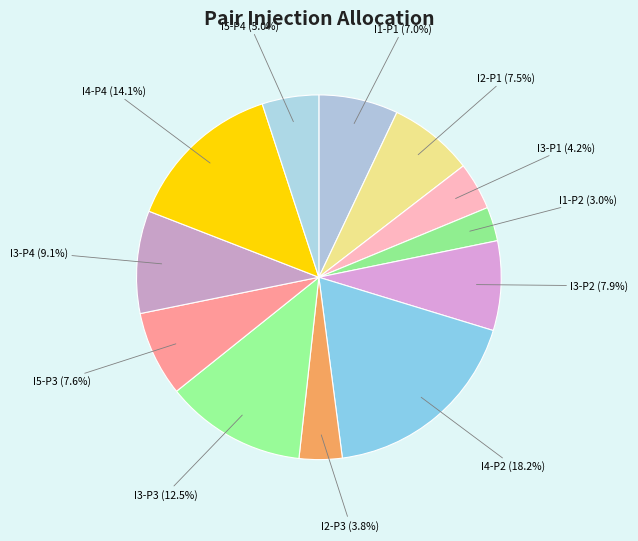

Which slice is the largest?

I4-P2